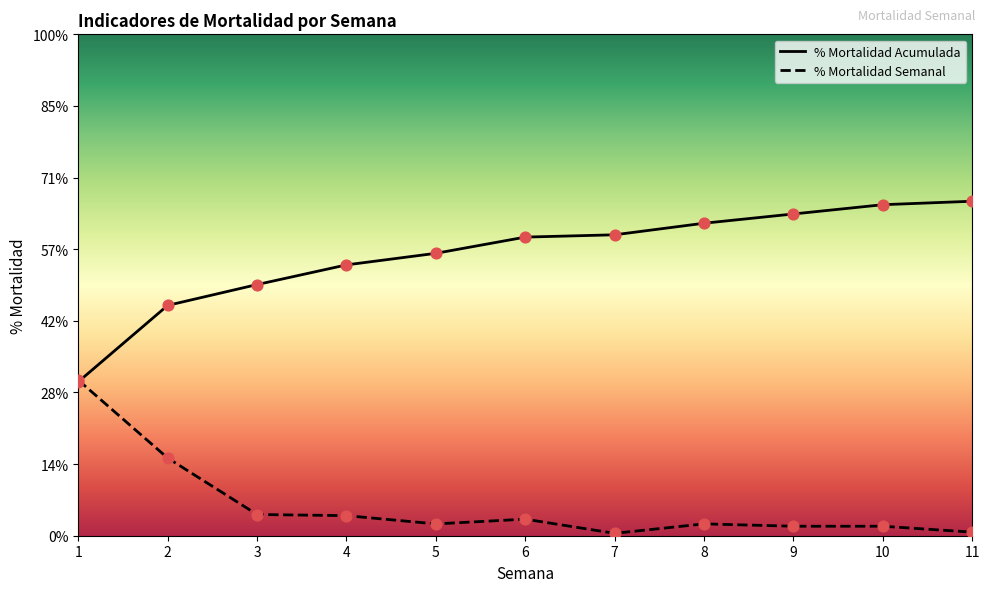

Is this an area chart (filled region under the line)?

Yes